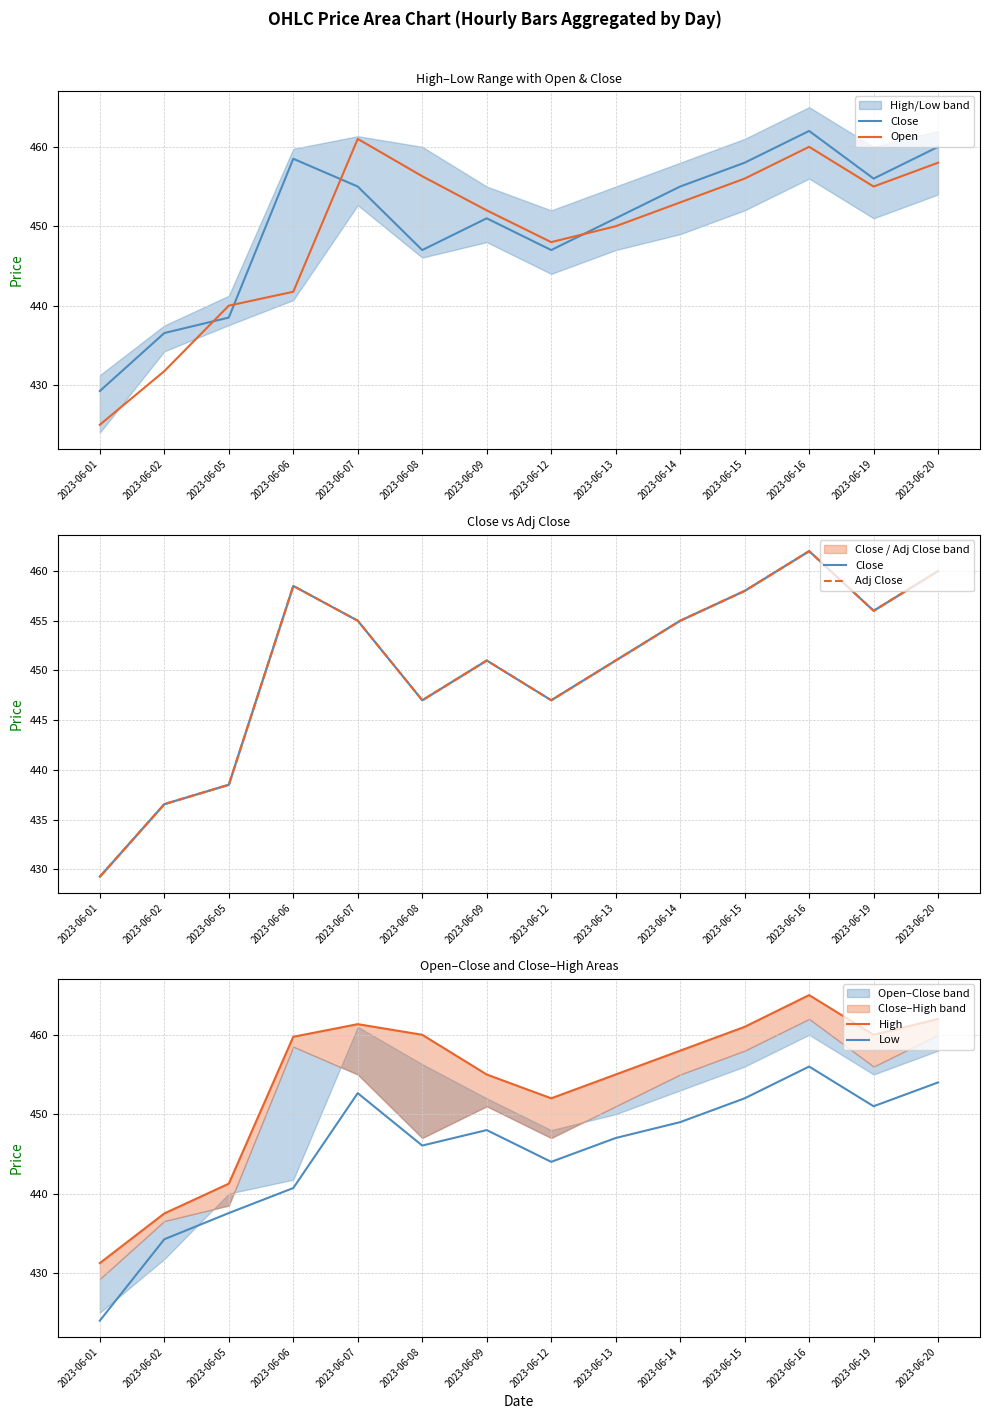

What is the difference between the highest and lowest values at 2023-06-01?

7.2